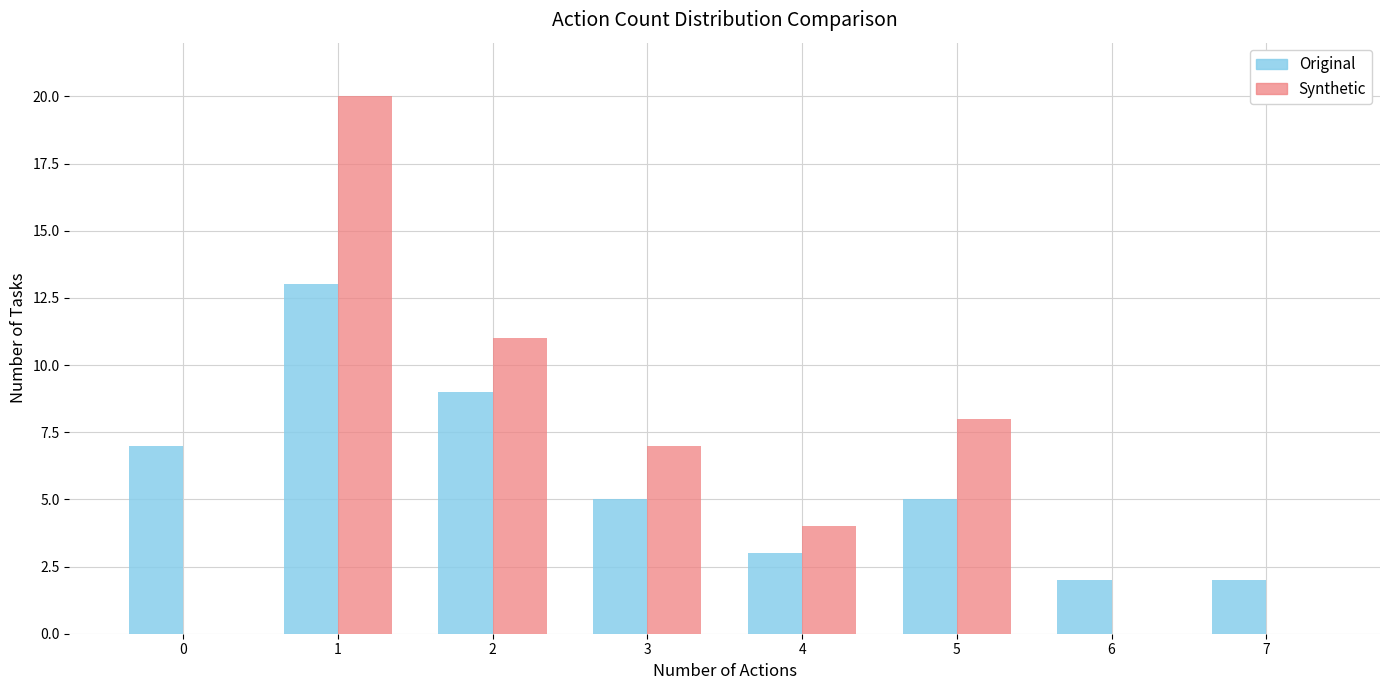

What is the greatest value displayed?

20